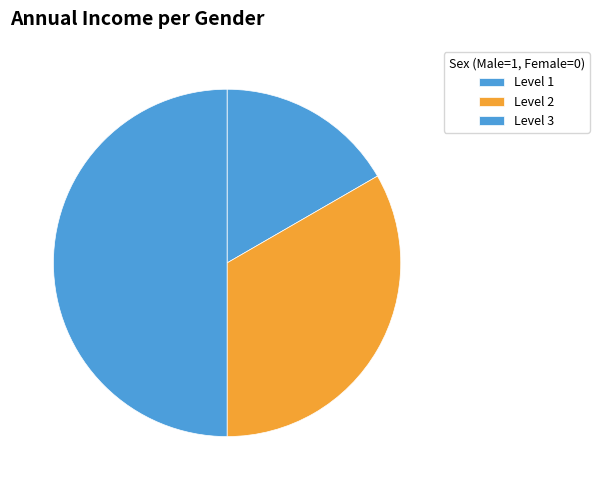

How many segments does this pie chart have?

3